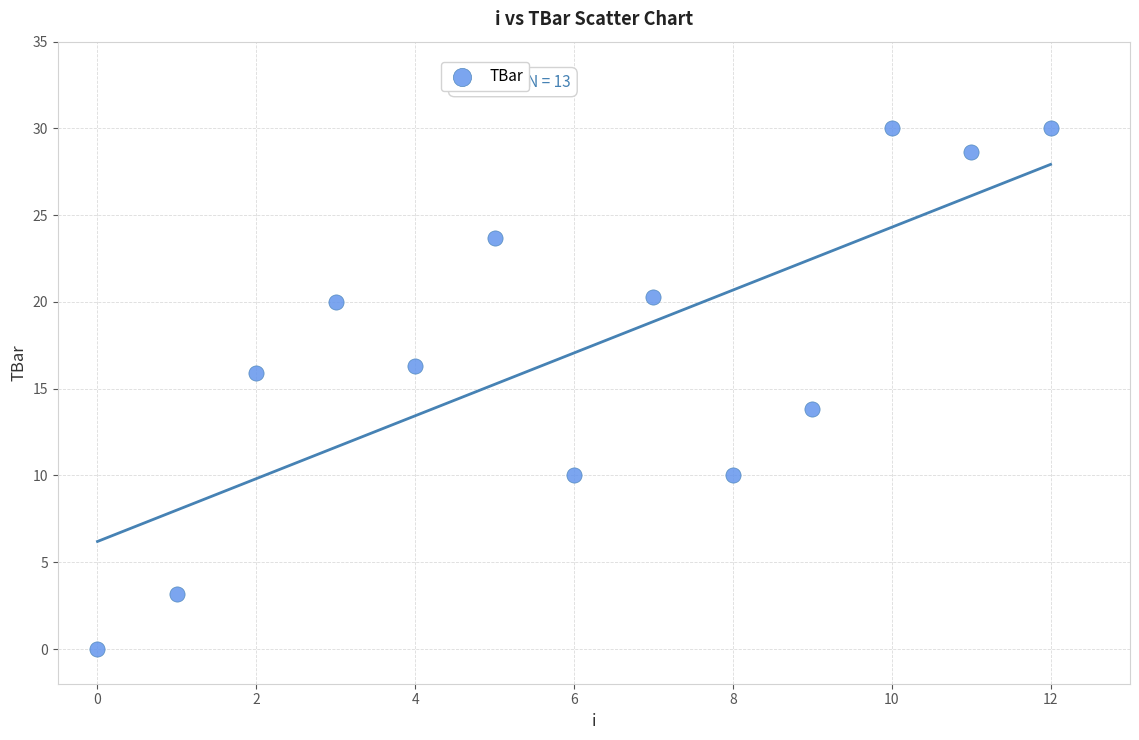

What is the range of Y values (max minus min)?

30.0